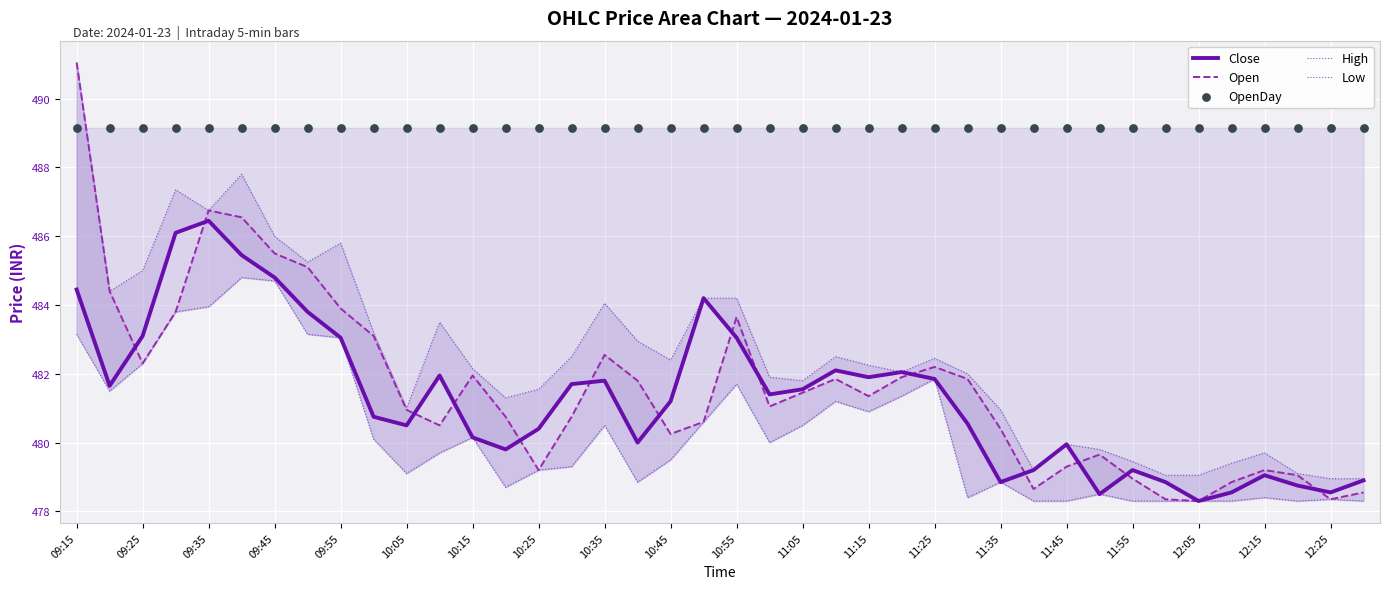

Which series reaches the maximum Y coordinate?

Open